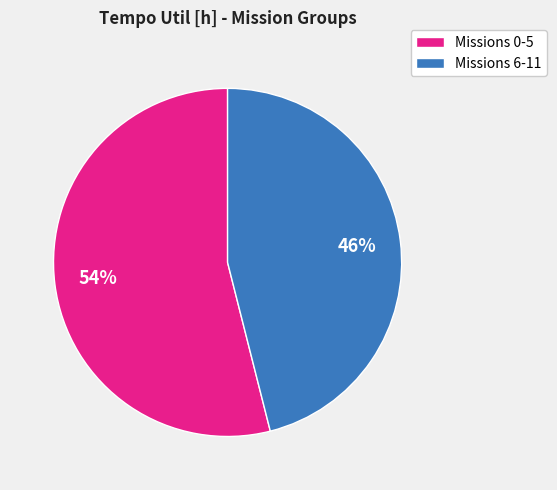

To the nearest percent, what is the difference between the Missions 6-11 and Missions 0-5 slice percentages?

8%